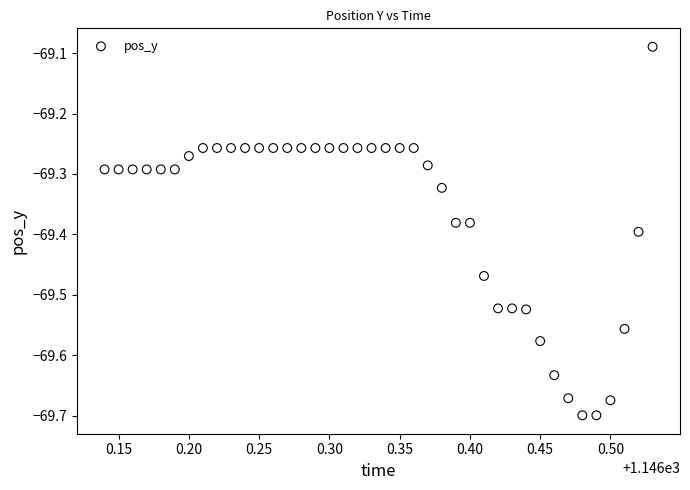

What is the range of Y values (max minus min)?

0.6